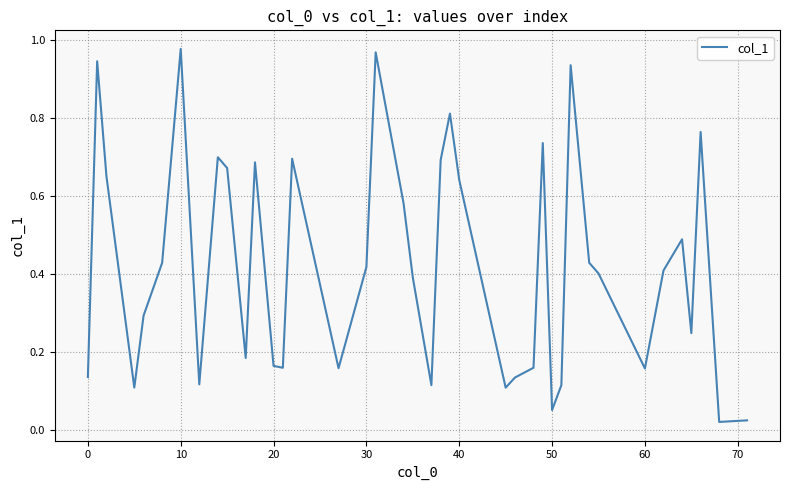

Does the chart have visible grid lines?

Yes